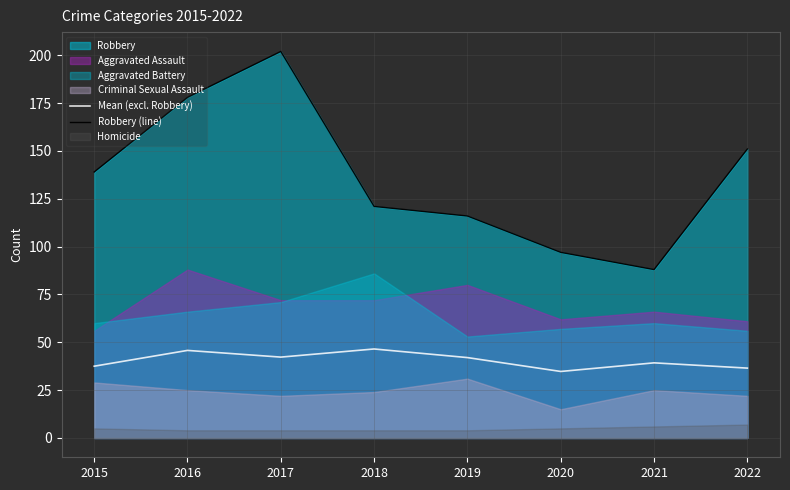

What is the average value of the Robbery (line) series?

136.5